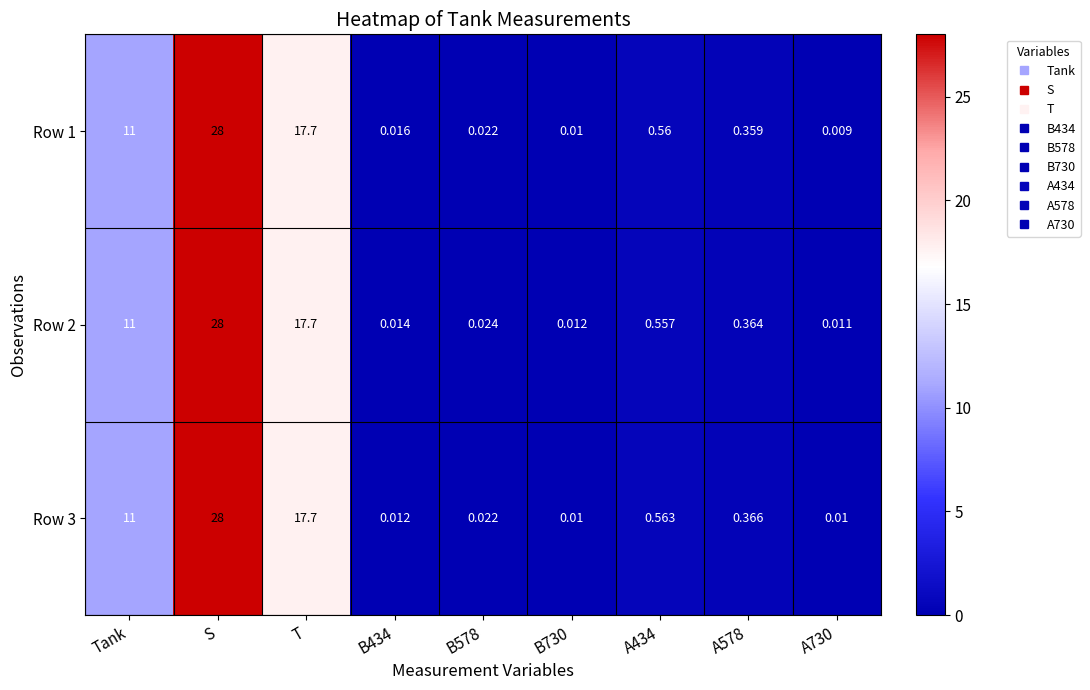

Is the value of Row 1 at A730 greater than the value of Row 2 at B730?

No